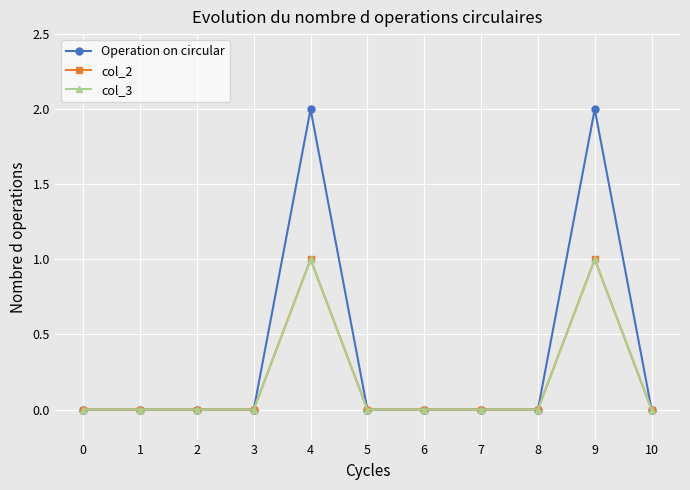

Is this an area chart (filled region under the line)?

No